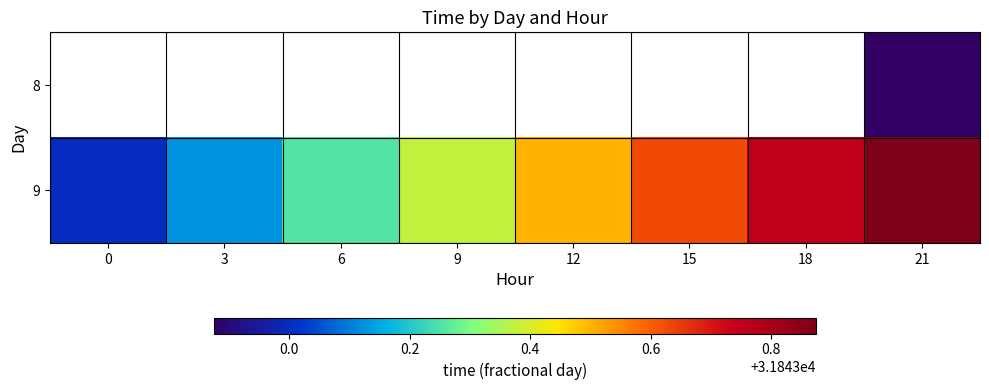

Is the value of 8 at 15 greater than the value of 9 at 15?

No